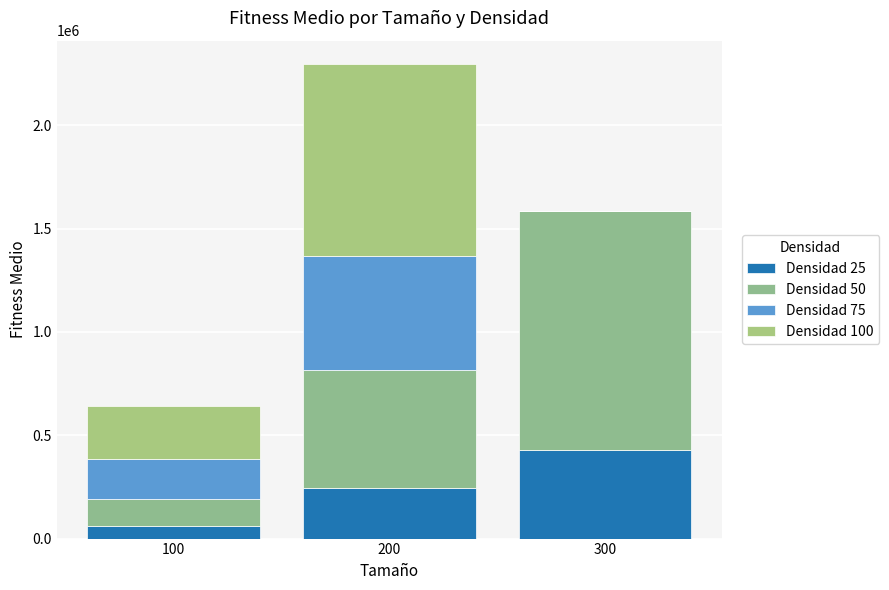

At which label does Densidad 75 first exceed 190434?

200